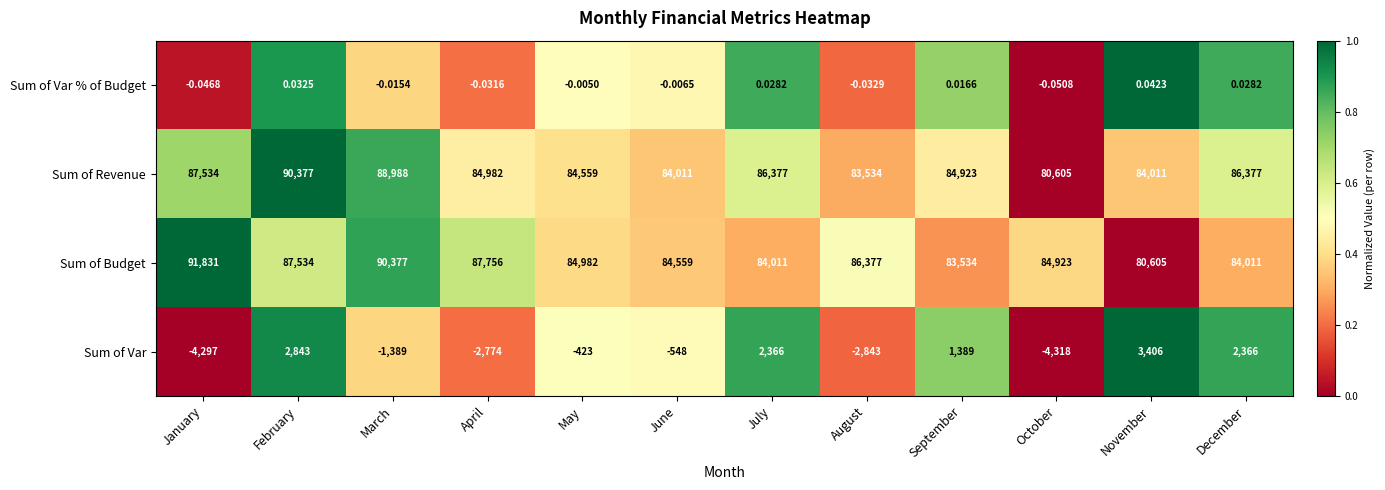

At which label is Sum of Var % of Budget closest to 0?

May